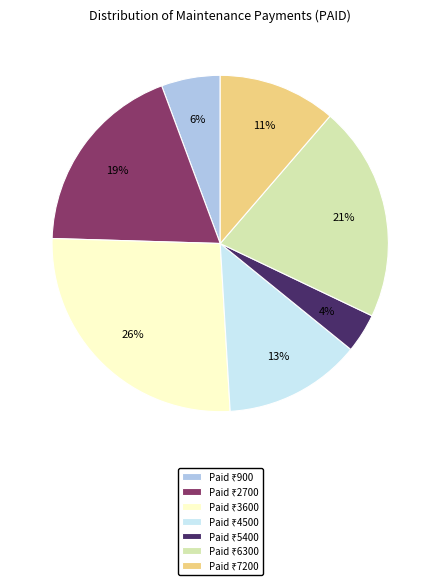

To the nearest percent, what is the average slice percentage?

14%